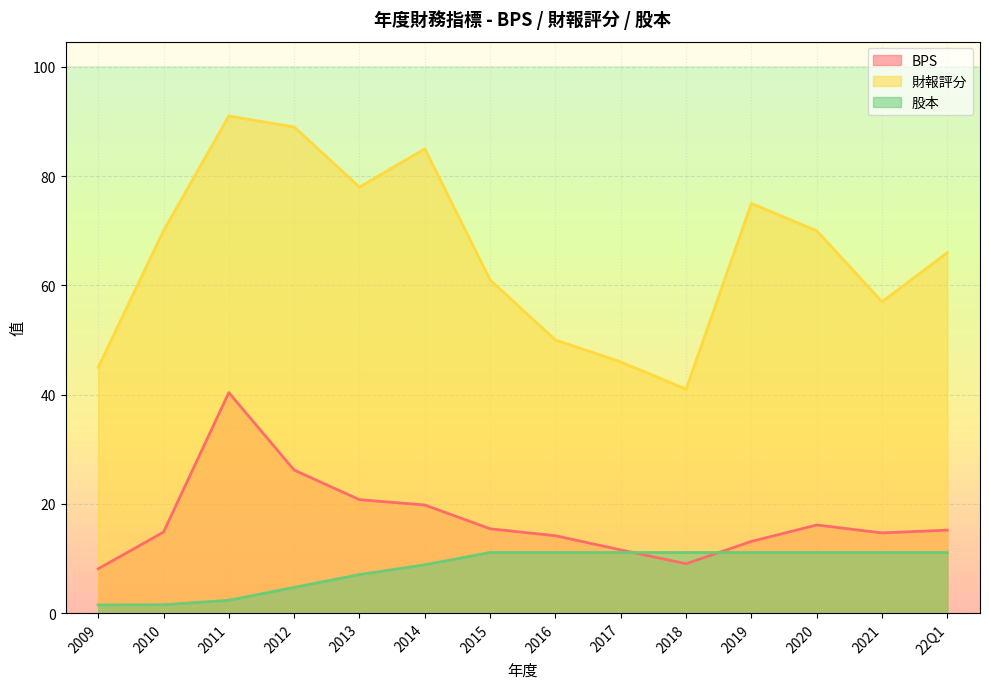

In BPS, how many points are lower than both neighbors (excluding endpoints)?

2